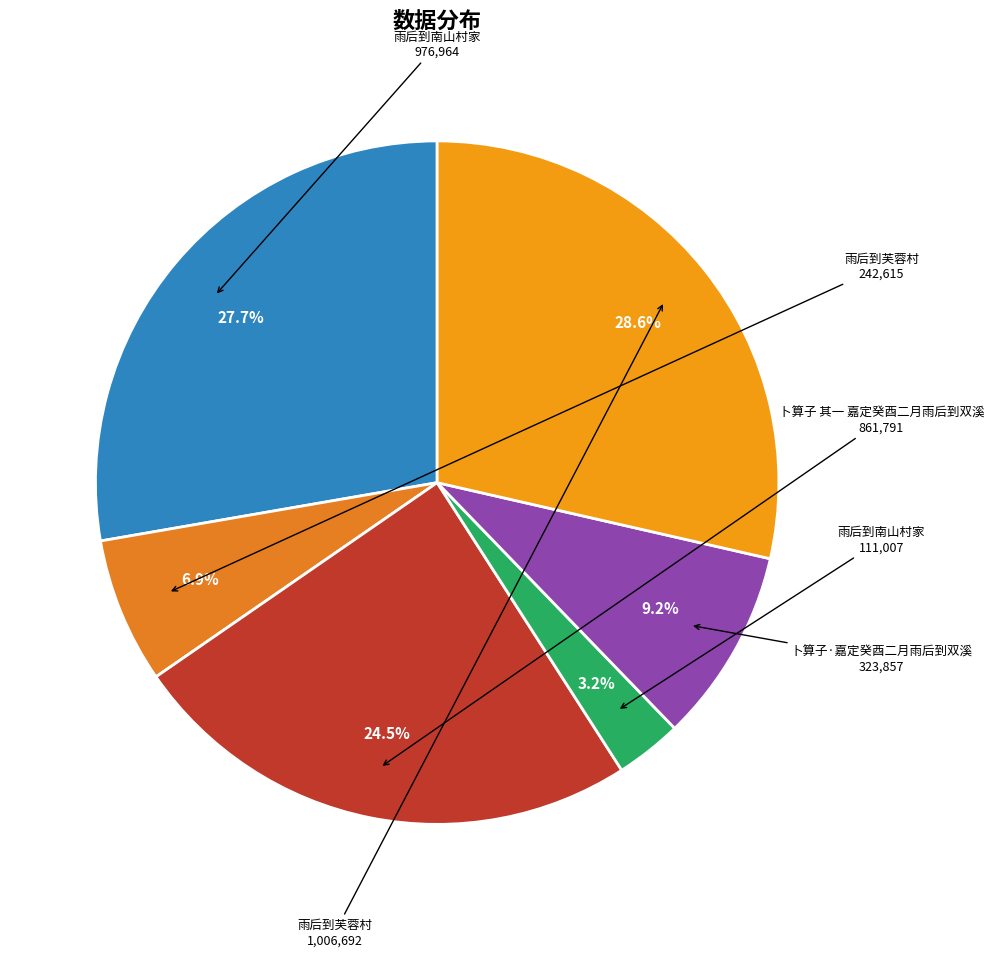

Does any single category account for the majority?

No